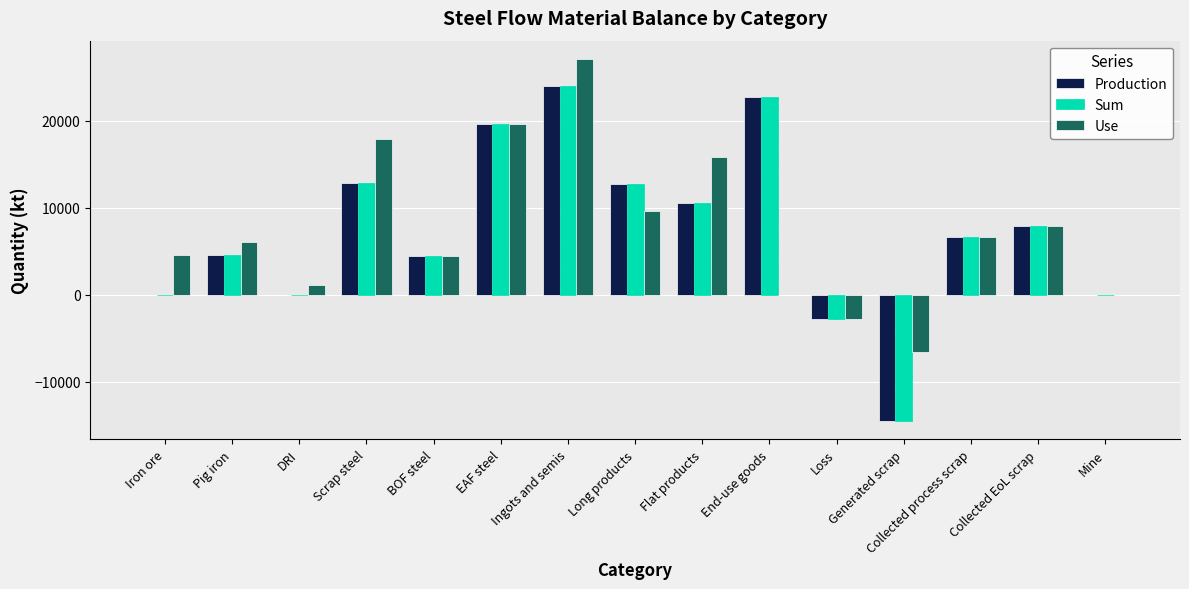

What are all the series names shown in the legend?

Production, Sum, Use